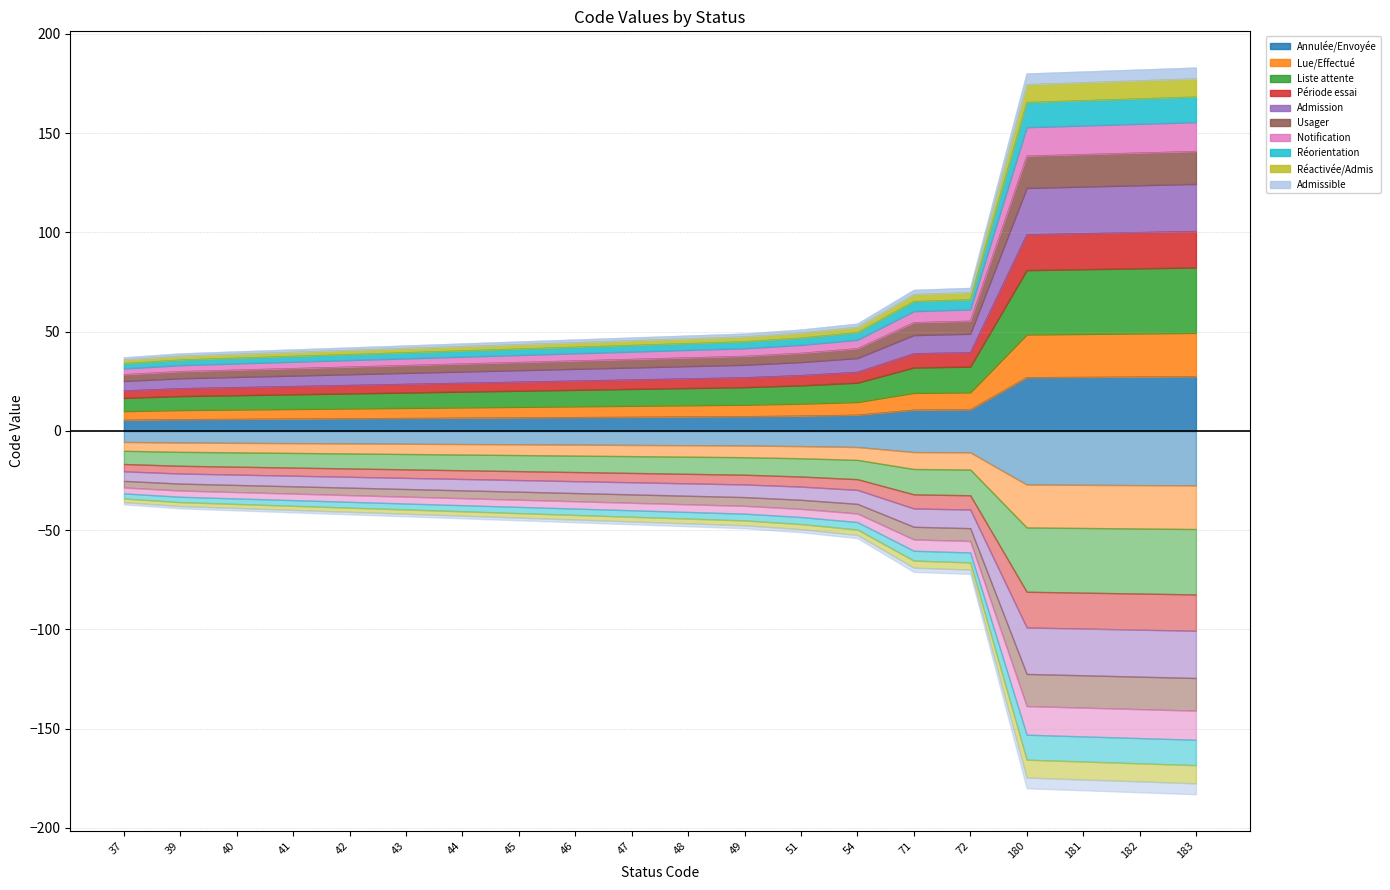

Is it true that the value at 42 is 18.9?

True